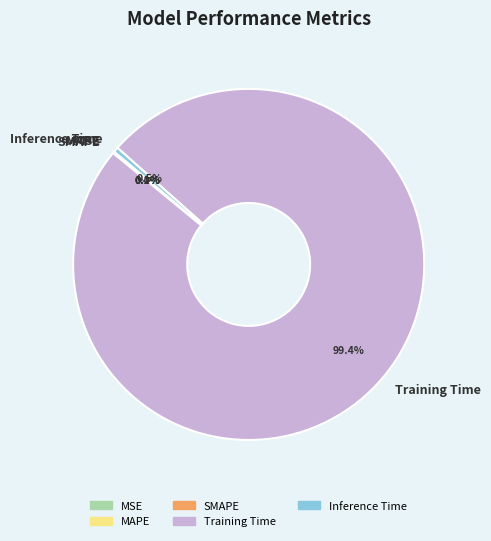

Which category accounts for the majority?

Training Time